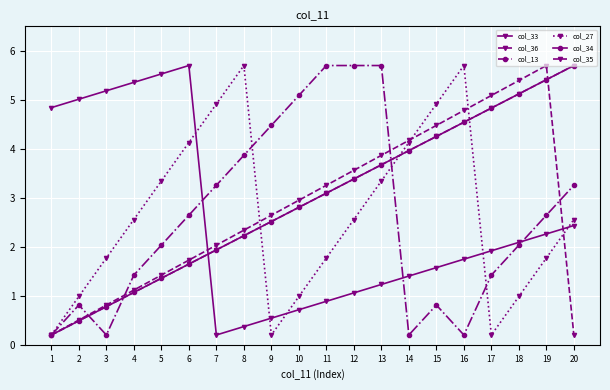

Which series changed the most between 2 and 11?

col_13